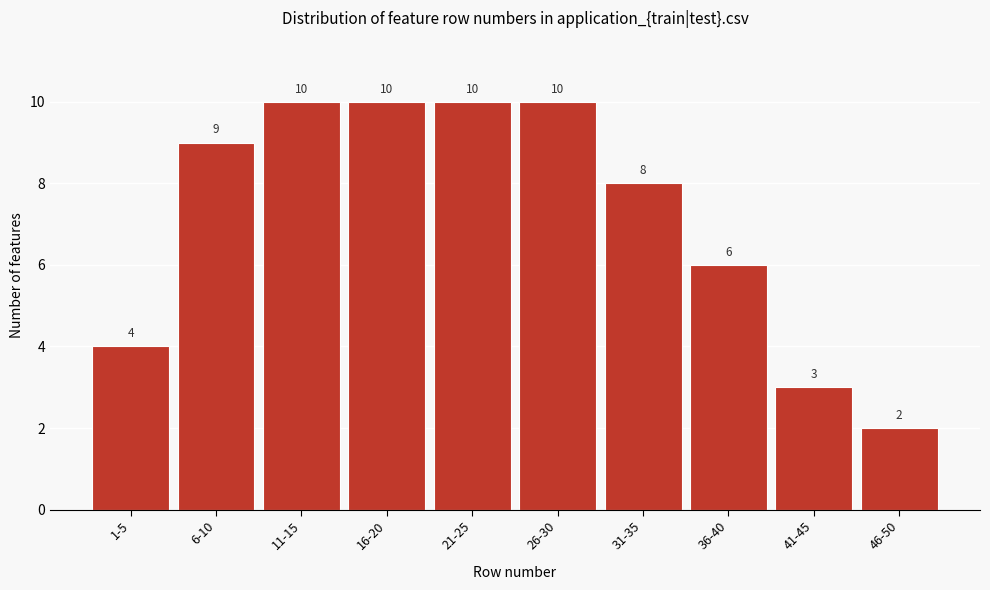

Reading left to right, list all the values displayed in this chart.

1-5=4	6-10=9	11-15=10	16-20=10	21-25=10	26-30=10	31-35=8	36-40=6	41-45=3	46-50=2